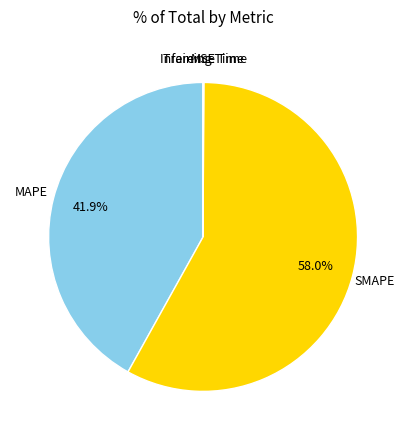

What is the majority slice?

SMAPE